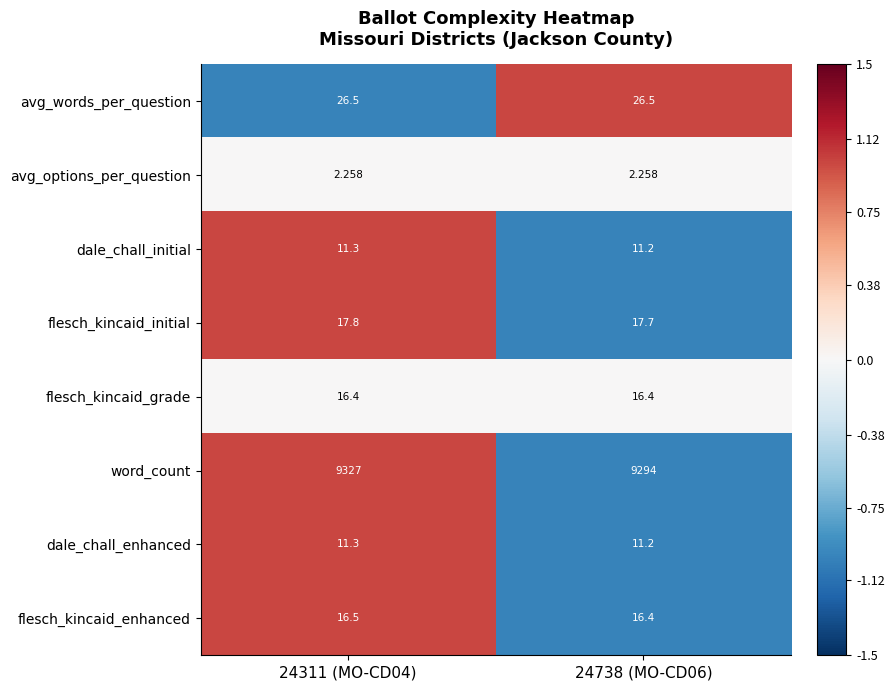

What is the total value across all series at 24738 (MO-CD06)?

9395.7